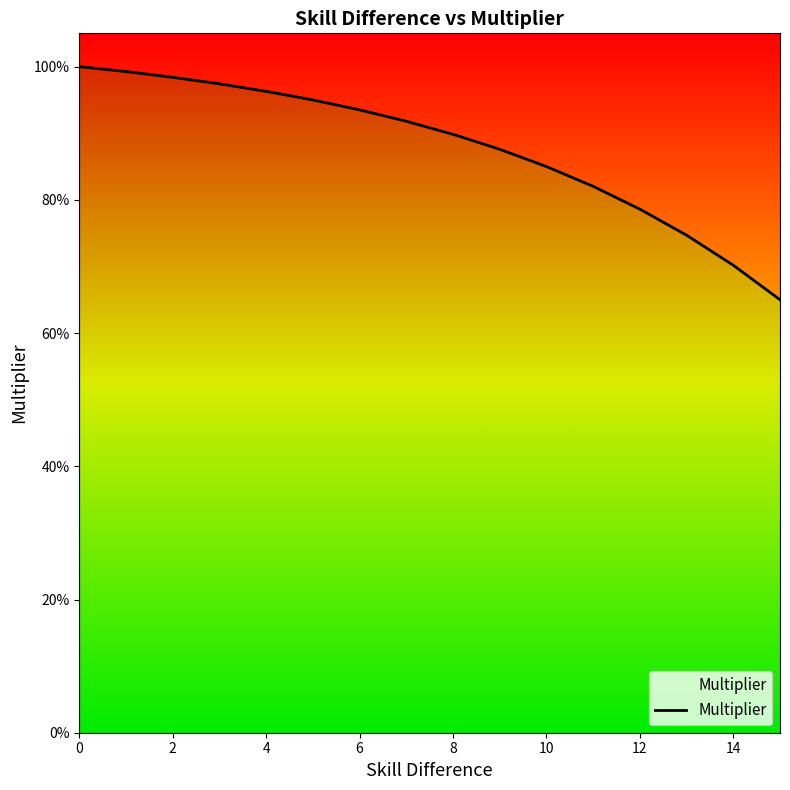

What is the average value?

0.9